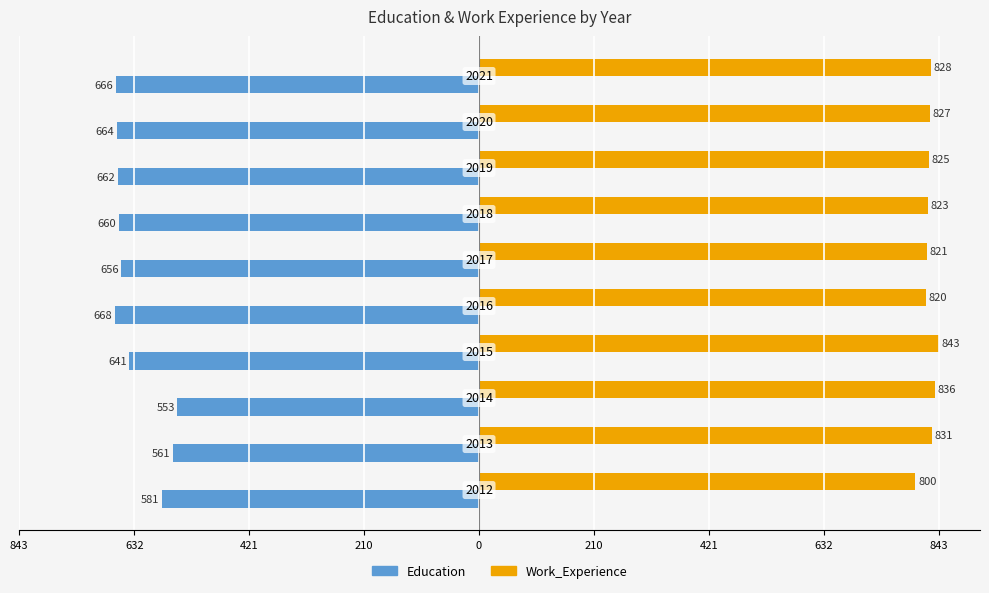

List the series in order of their peak value, highest first.

Work_Experience, Education